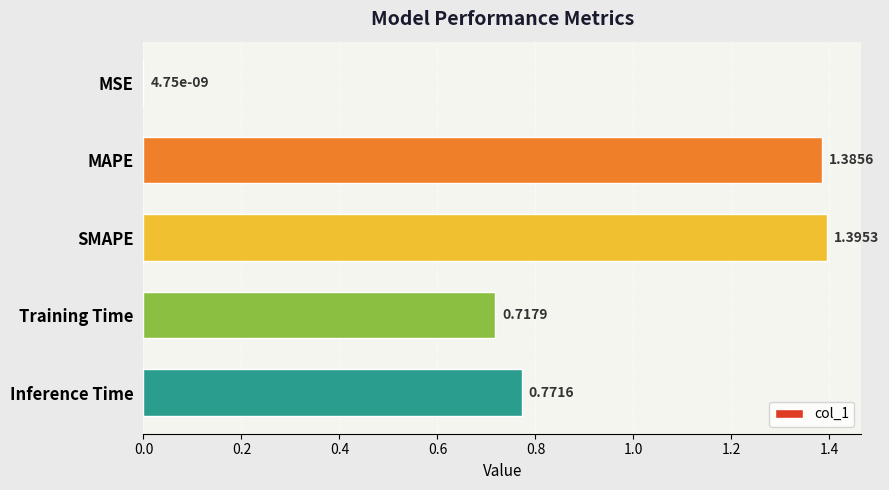

Which has a higher value, Training Time or SMAPE?

SMAPE